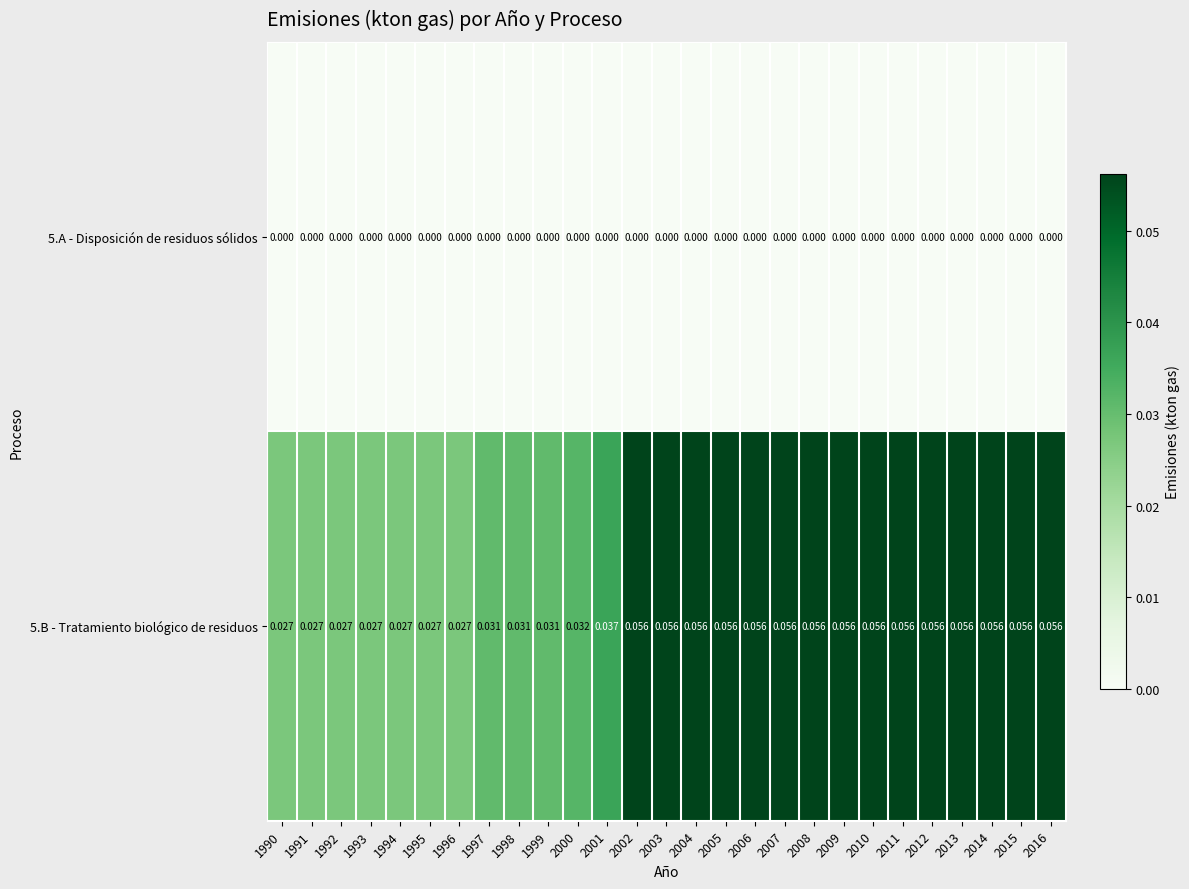

Which category has the lowest value across all series?

1990